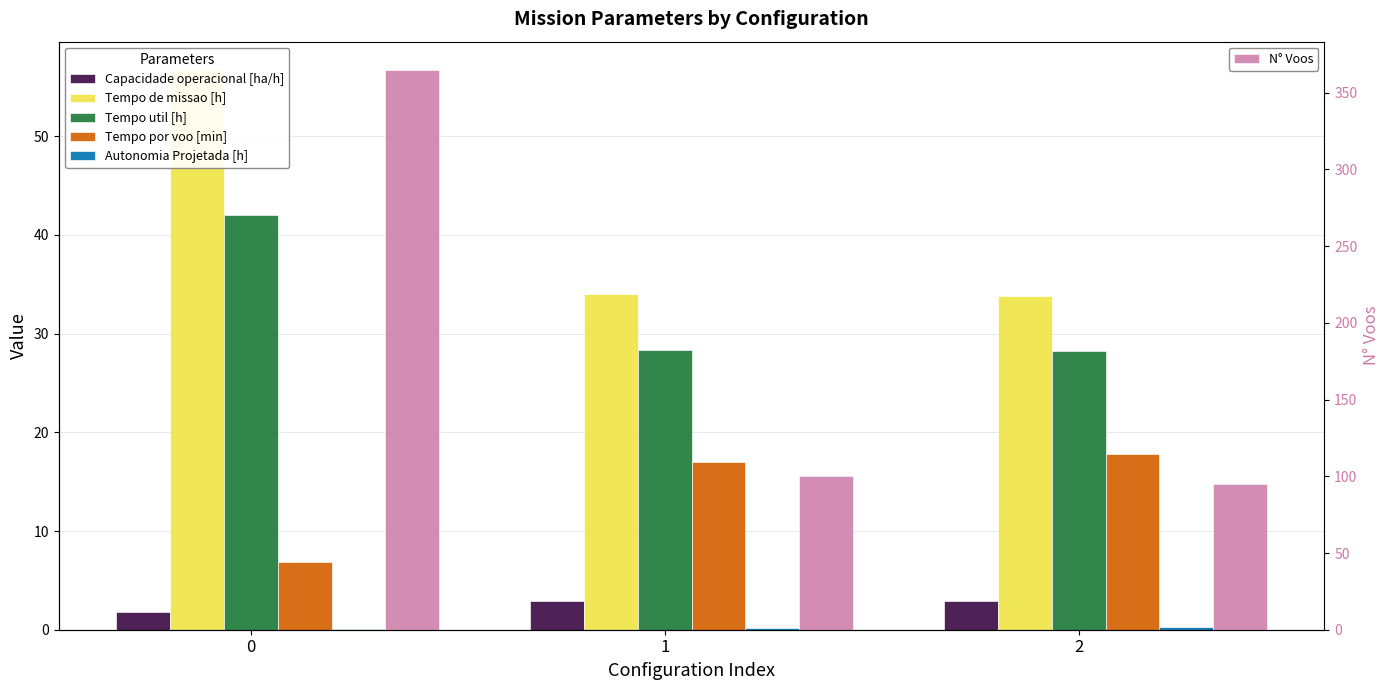

Reading right to left, transcribe all the data shown in this chart.

Capacidade operacional [ha/h]: 3.0	2.9	1.8
Tempo de missao [h]: 33.8	34.0	56.7
Tempo util [h]: 28.2	28.3	42.0
Tempo por voo [min]: 17.8	17.0	6.9
Autonomia Projetada [h]: 0.3	0.2	0.1
N° Voos: 95.0	100.0	365.0